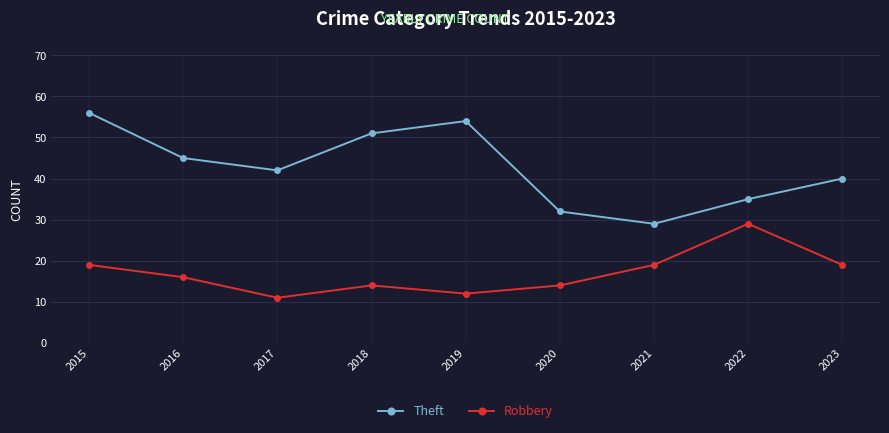

What is the sum of all Robbery values?

153